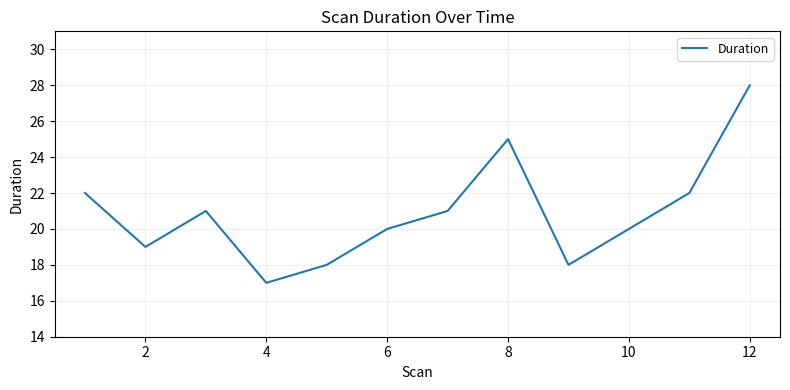

What is the smallest value displayed?

17